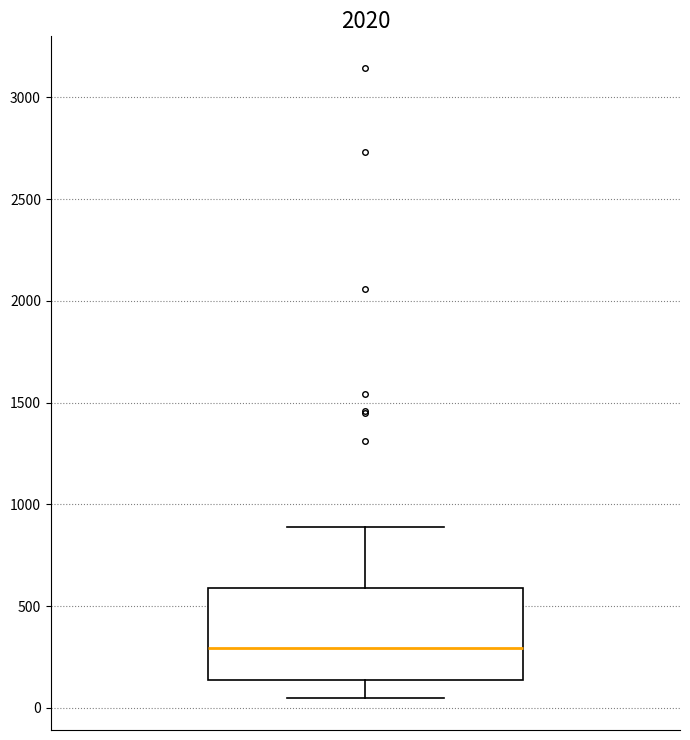

Transcribe this box plot: give where the median line is, the range the box spans, and where the two whiskers end, as read against the y-axis. The values are not printed on the chart, so give them approximately, as read against the axis.

median 300, box 150 to 600, whiskers 50 to 900